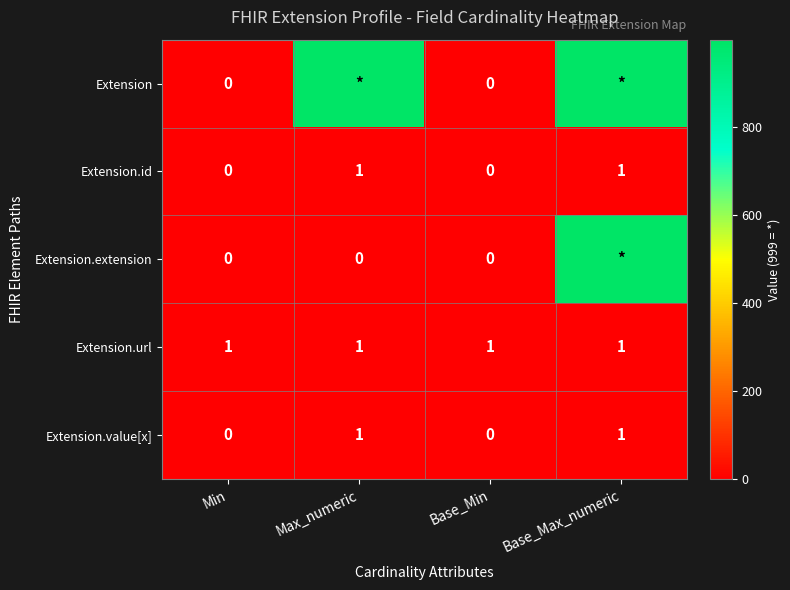

At which category is the sum across all series the highest?

Base_Max_numeric